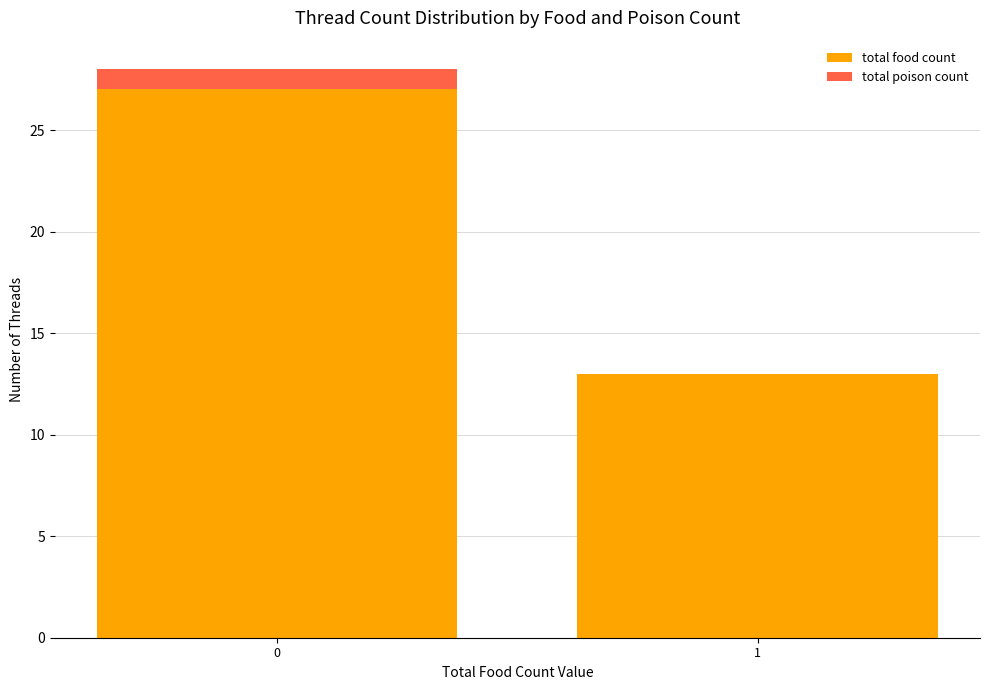

The value of total food count at 1 is 9. True or false?

False